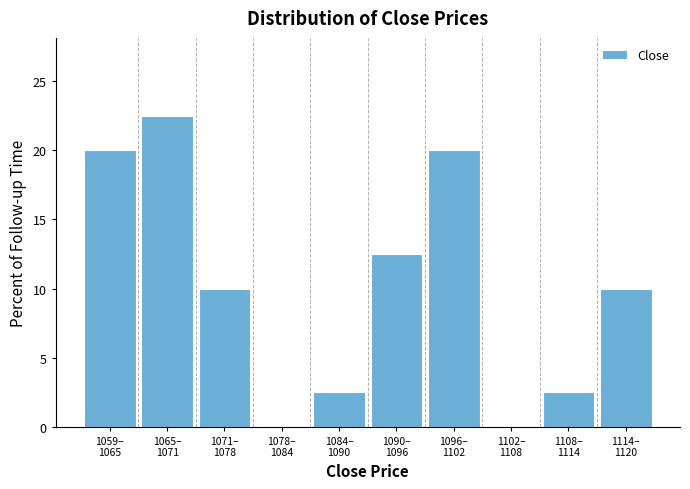

What is the greatest value displayed?

22.5